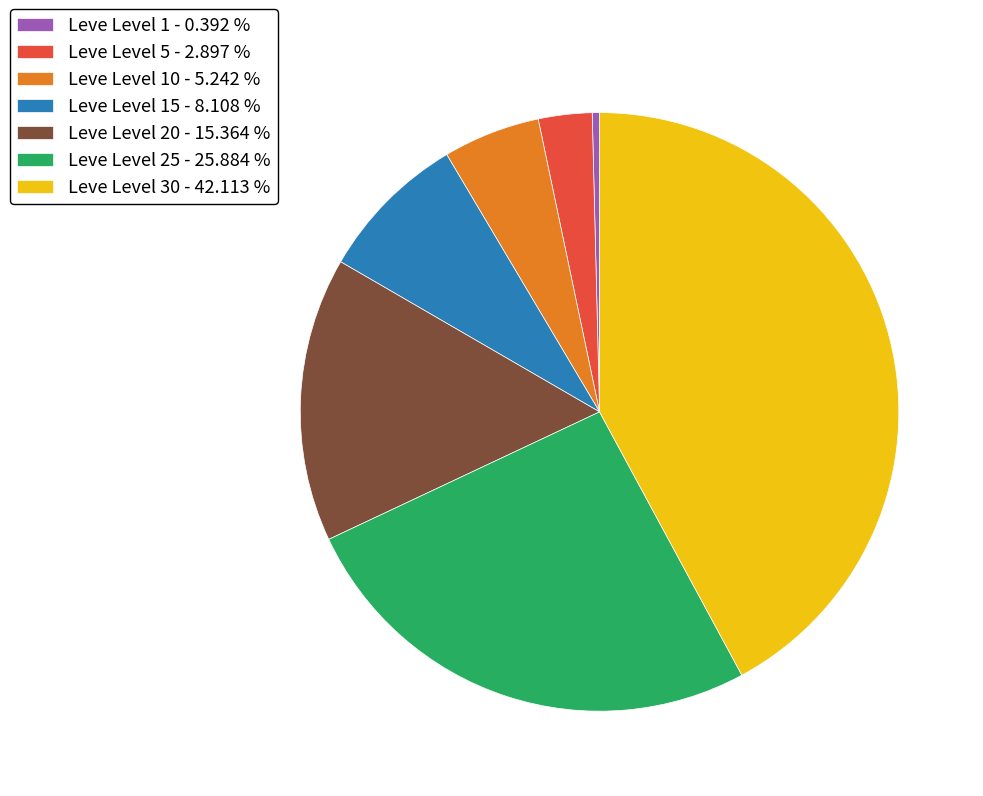

Combined, do Leve Level 30 - 42.113 % and Leve Level 20 - 15.364 % account for over 50%?

Yes